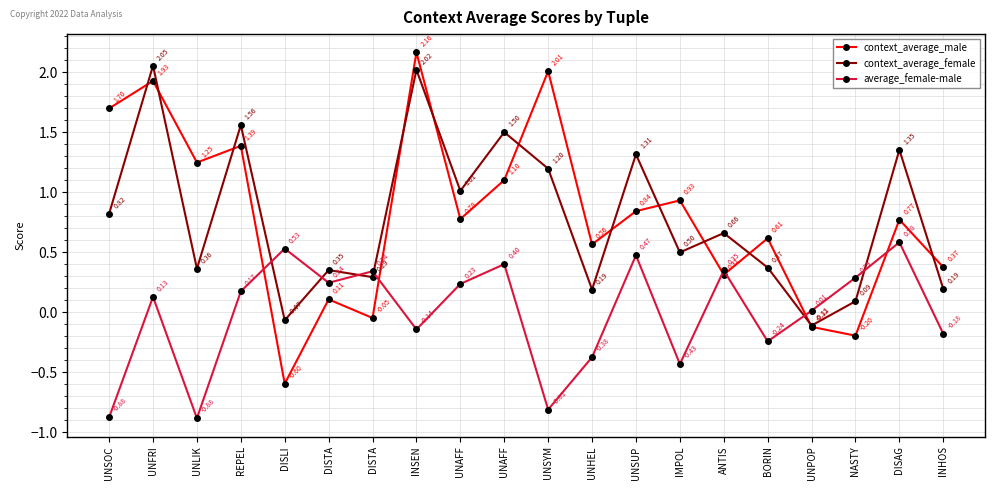

Reading left to right, extract all data points from this chart.

context_average_male: 1.7	1.9	1.2	1.4	-0.6	0.1	-0.0	2.2	0.8	1.1	2.0	0.6	0.8	0.9	0.3	0.6	-0.1	-0.2	0.8	0.4
context_average_female: 0.8	2.1	0.4	1.6	-0.1	0.3	0.3	2.0	1.0	1.5	1.2	0.2	1.3	0.5	0.7	0.4	-0.1	0.1	1.4	0.2
average_female-male: -0.9	0.1	-0.9	0.2	0.5	0.2	0.3	-0.1	0.2	0.4	-0.8	-0.4	0.5	-0.4	0.3	-0.2	0.0	0.3	0.6	-0.2